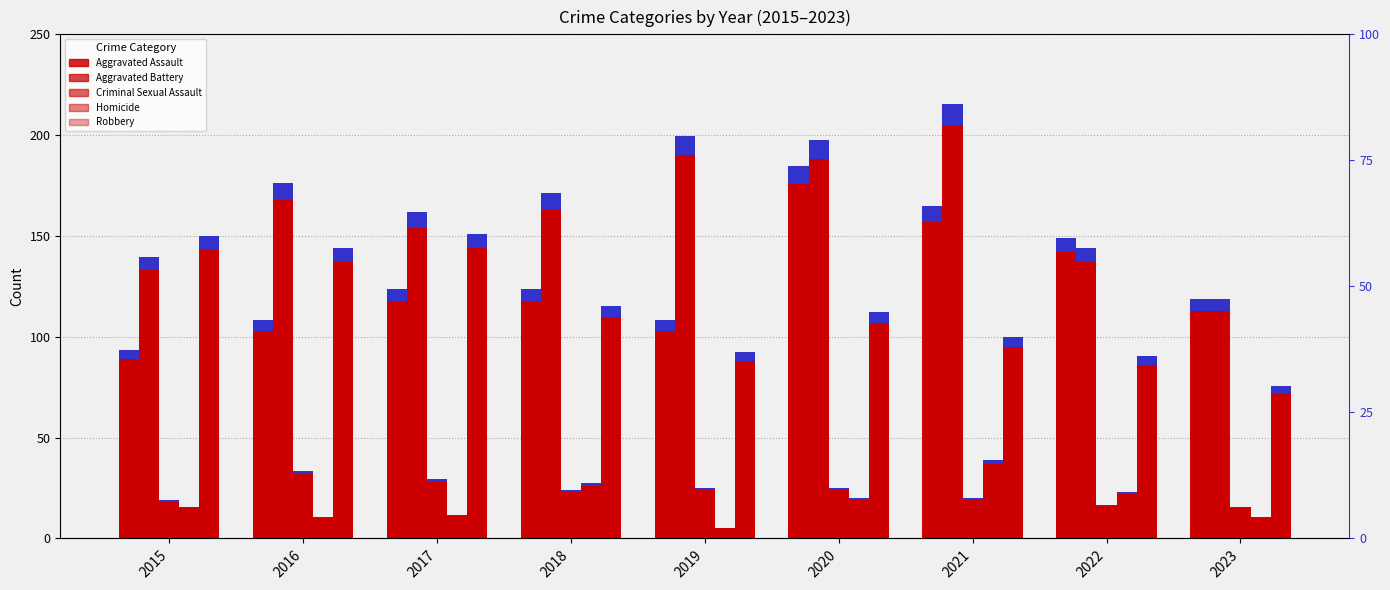

How many data points in Aggravated Battery are above 163?

4